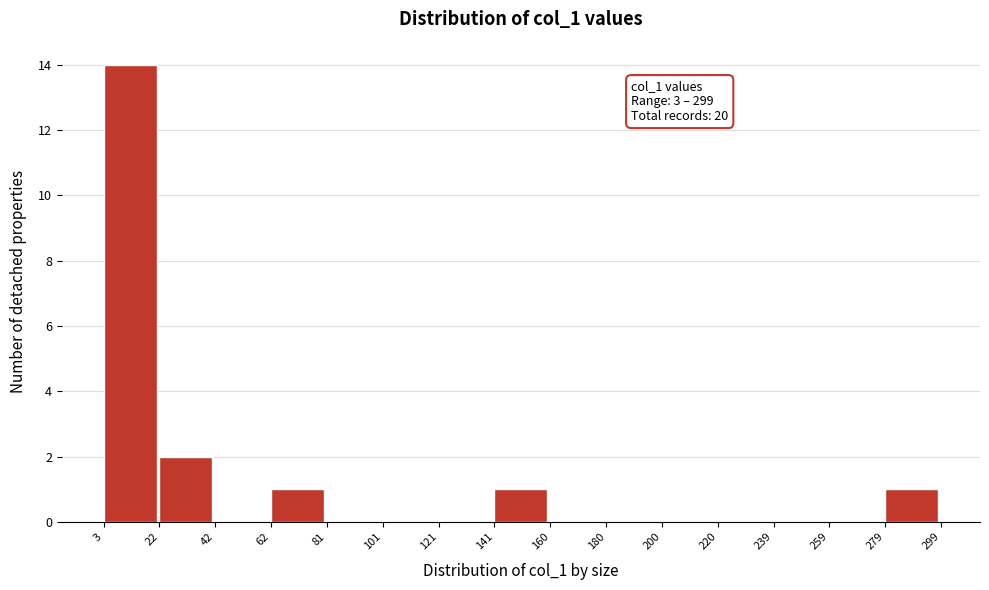

Which range on the x-axis has the tallest bar?

3 to 22